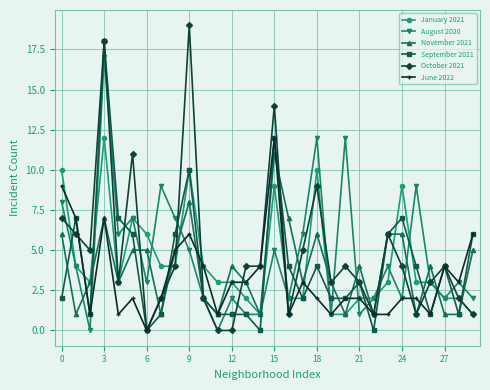

Which series has the widest spread of values?

October 2021